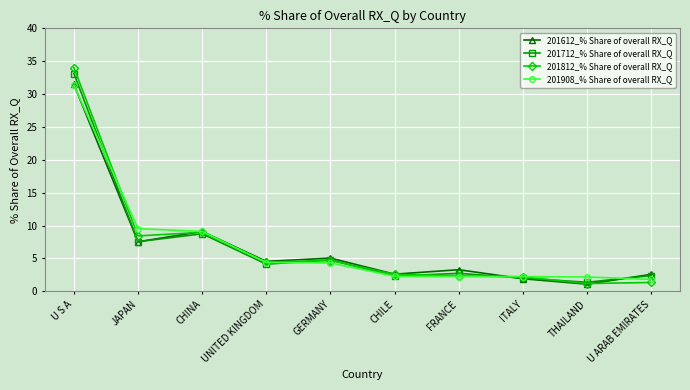

Which series has the widest spread of values?

201812_% Share of overall RX_Q